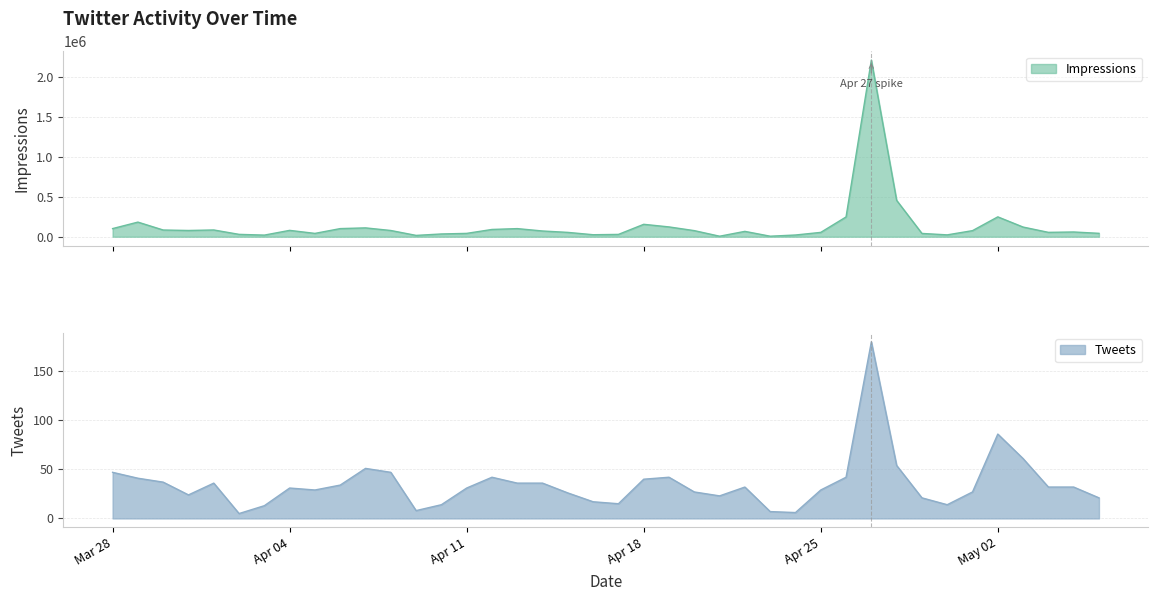

Rank the series by their maximum value, from lowest to highest.

Tweets, Impressions